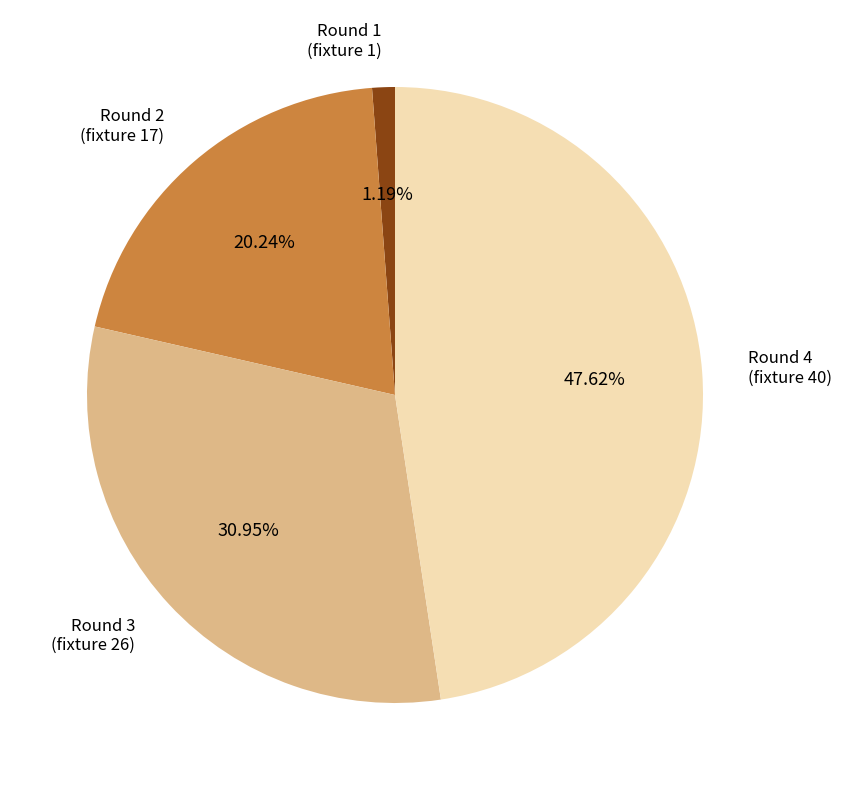

Is there a majority slice in this chart?

No